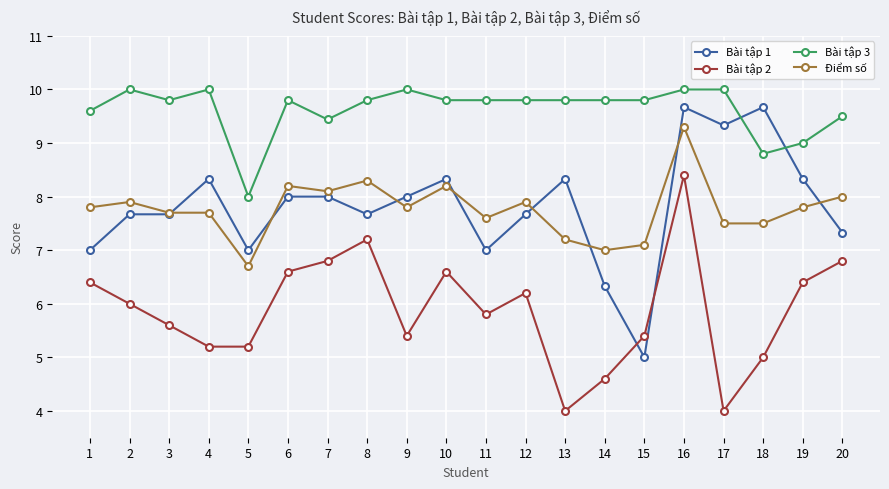

What is the total value across all series at 1?

30.8